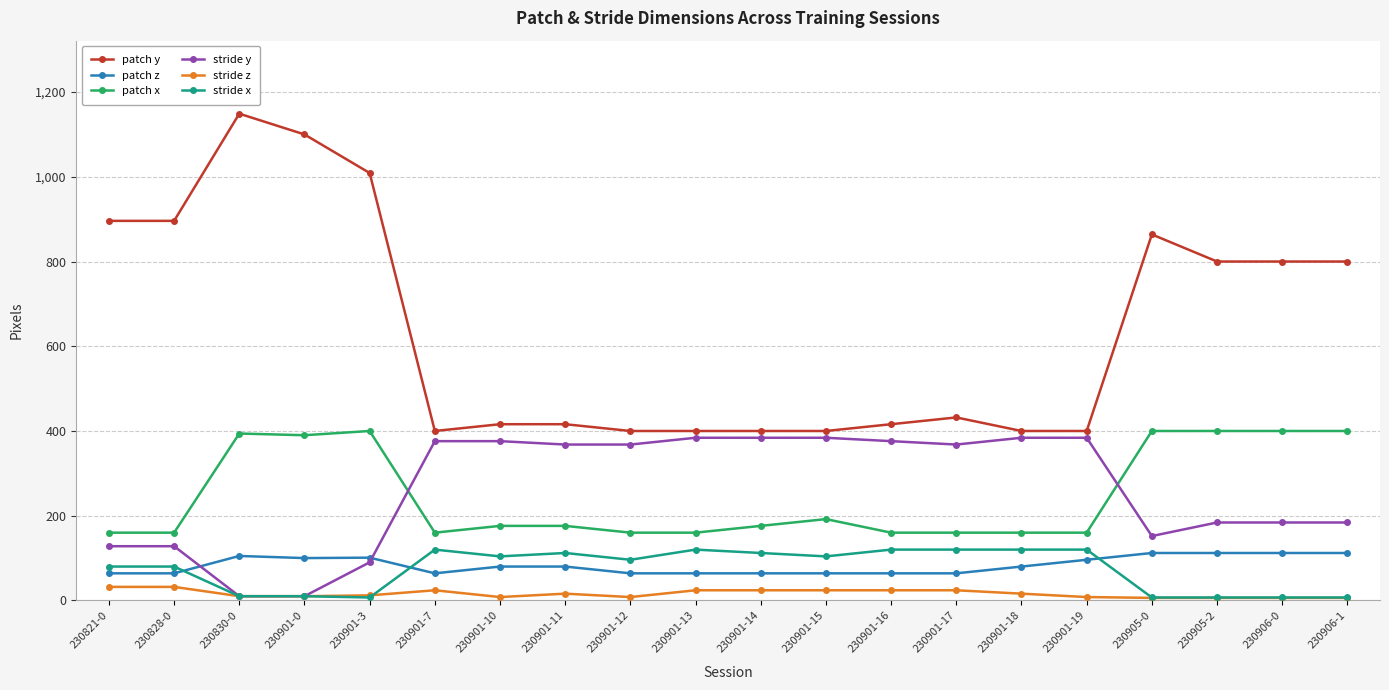

Is it true that stride y equals 368 at 230901-11?

True